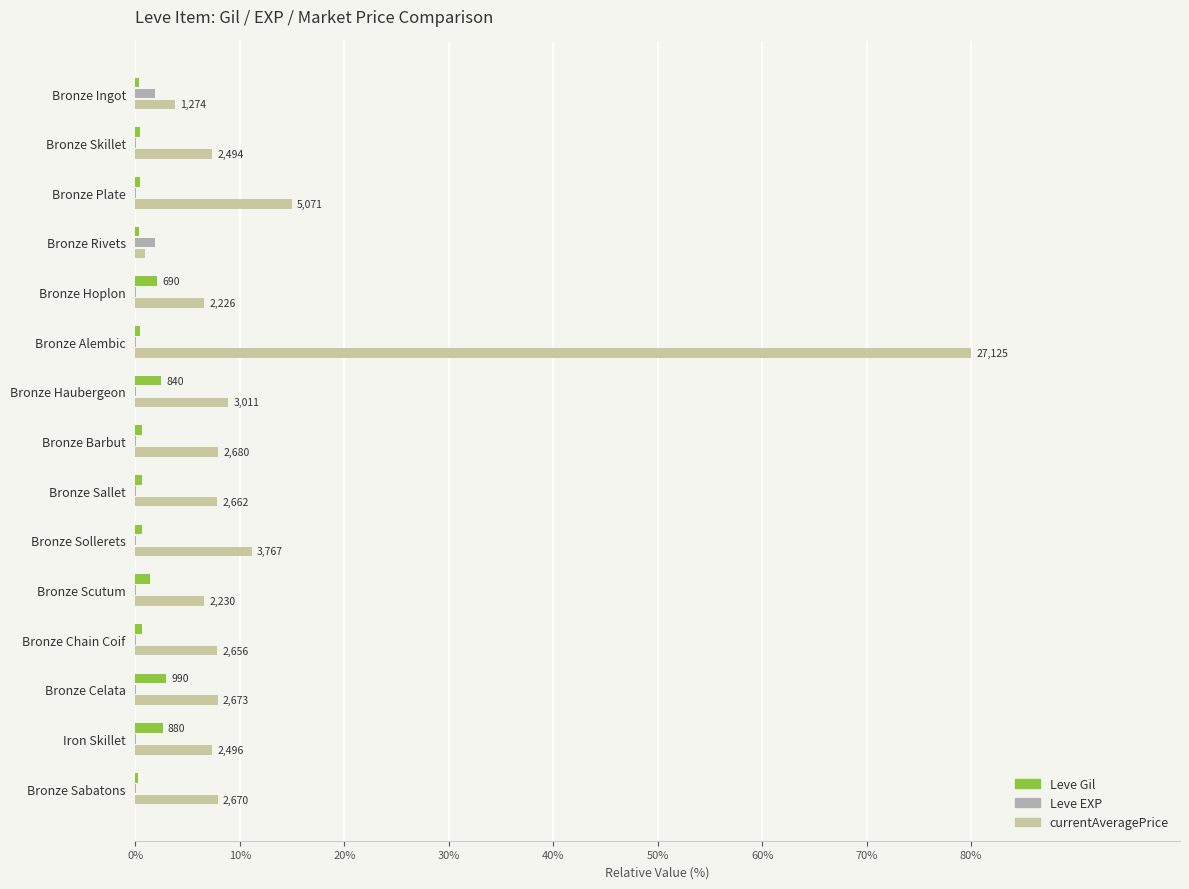

How many categories are shown in the chart?

15